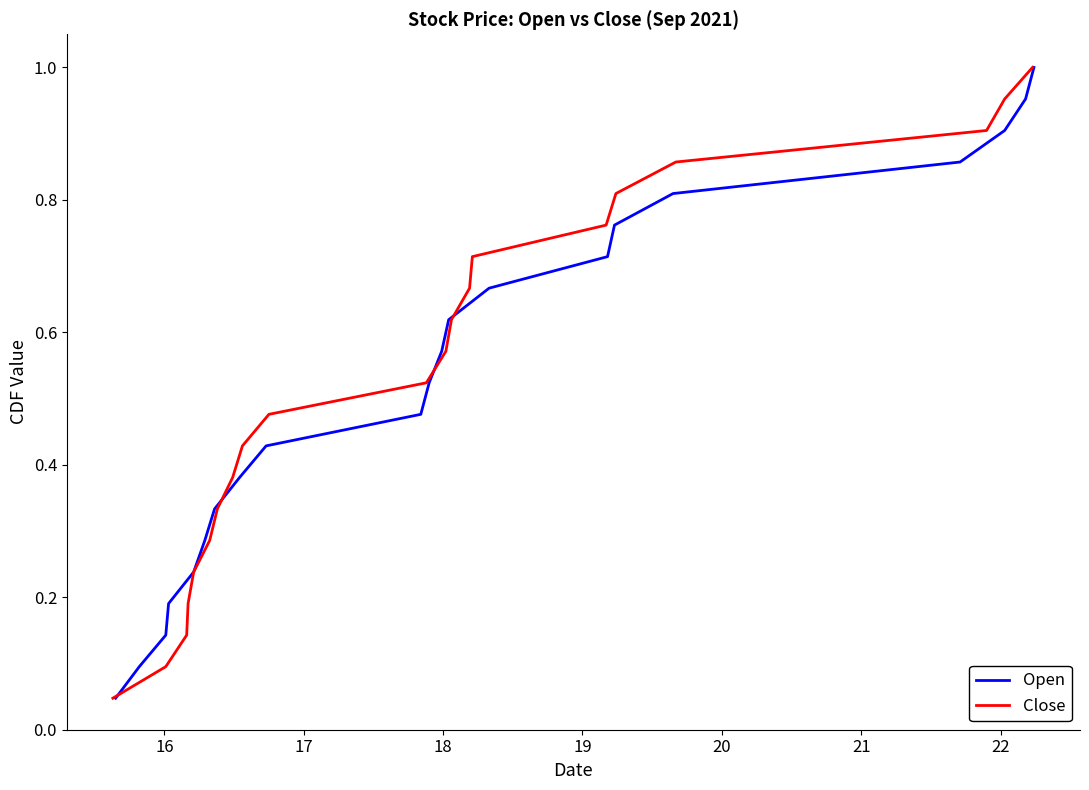

What is the average value of the Close series?

0.5